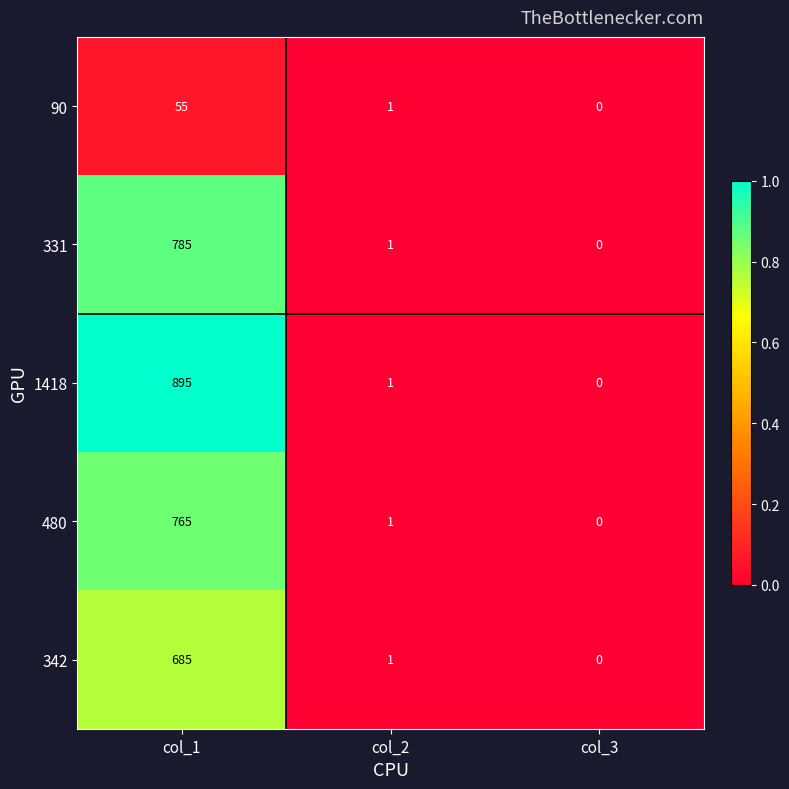

Is it true that 480 equals 0 at col_3?

True